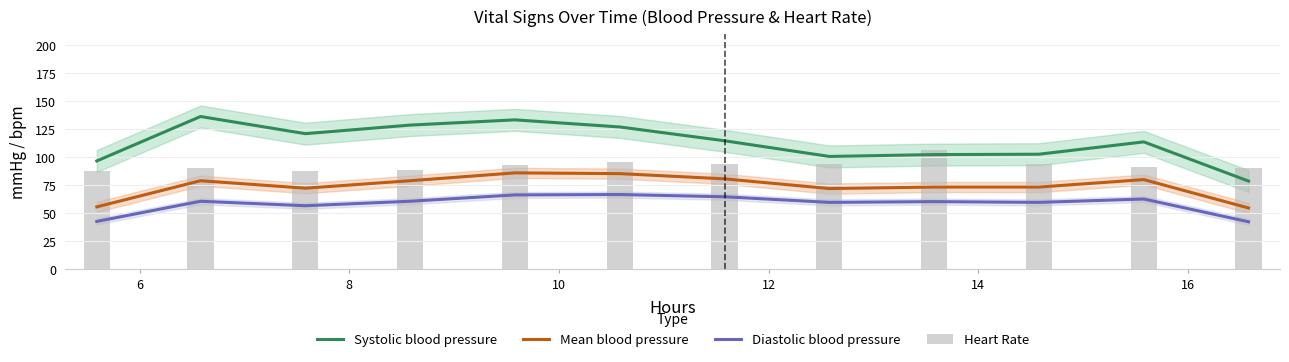

Is the value of Systolic blood pressure at 6 greater than the value of Heart Rate at 10?

Yes